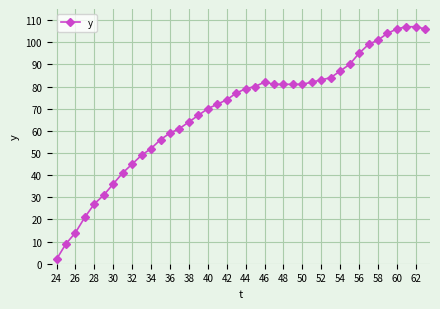

True or false: the data has more than 0 interior local peaks.

True